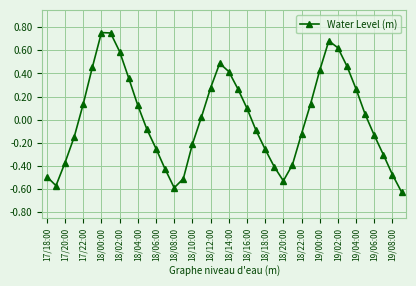

What is the difference between the second highest and second lowest values?

1.3